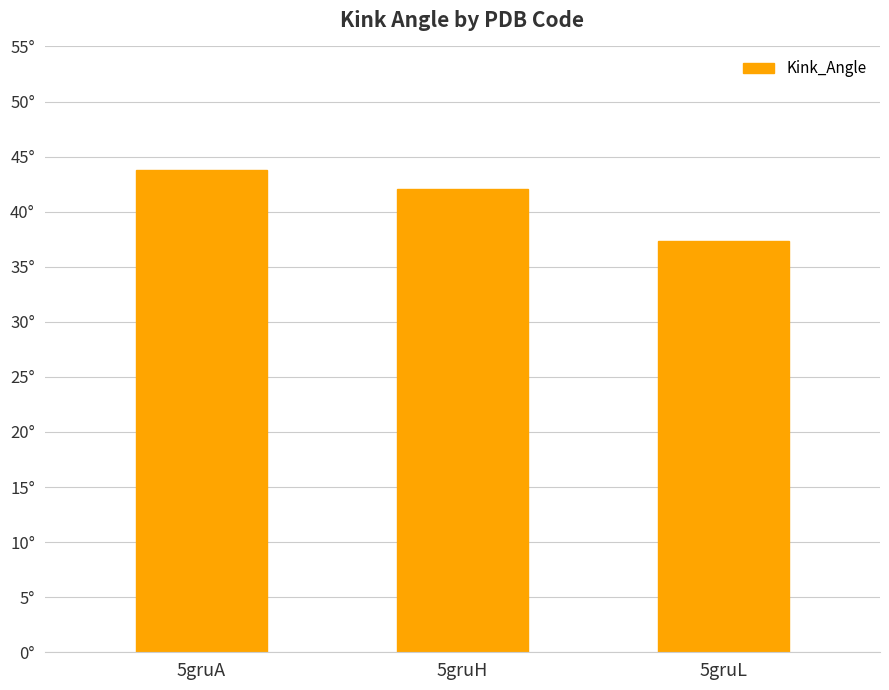

Does the chart contain any negative values?

No